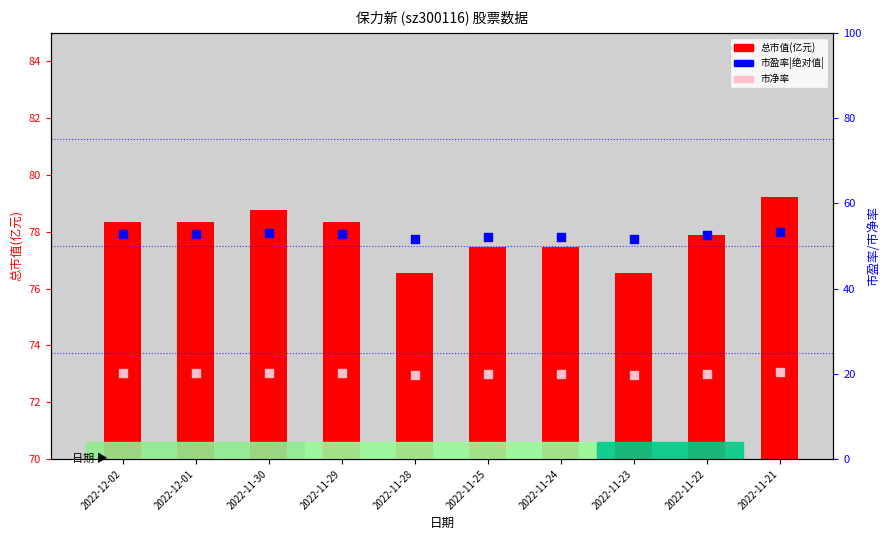

Which series contains the lowest Y value?

市净率